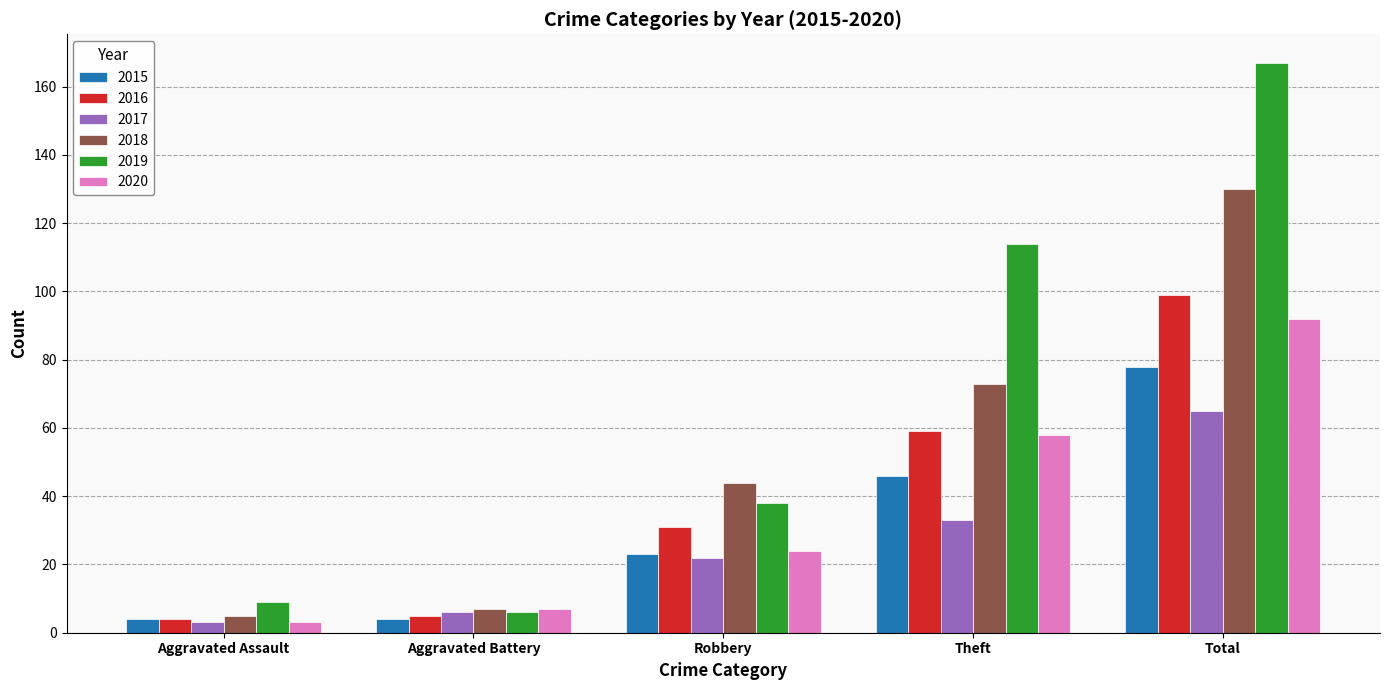

What is the minimum value for 2020?

3